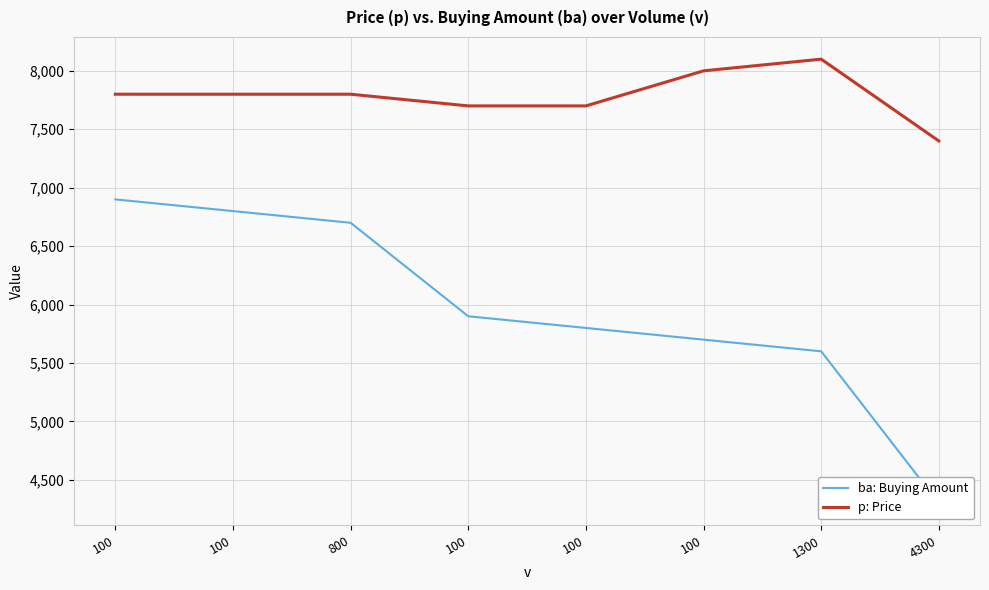

Reading left to right, extract all data points from this chart.

ba: Buying Amount: 100=6900	100=6800	800=6700	100=5900	100=5800	100=5700	1300=5600	4300=4300
p: Price: 100=7800	100=7800	800=7800	100=7700	100=7700	100=8000	1300=8100	4300=7400